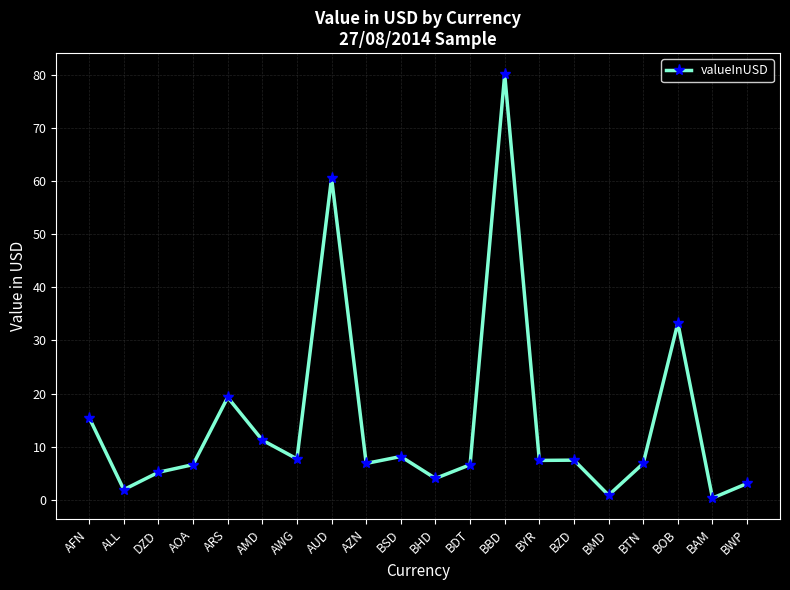

The chart shows a value of 19.0 at BOB. True or false?

False